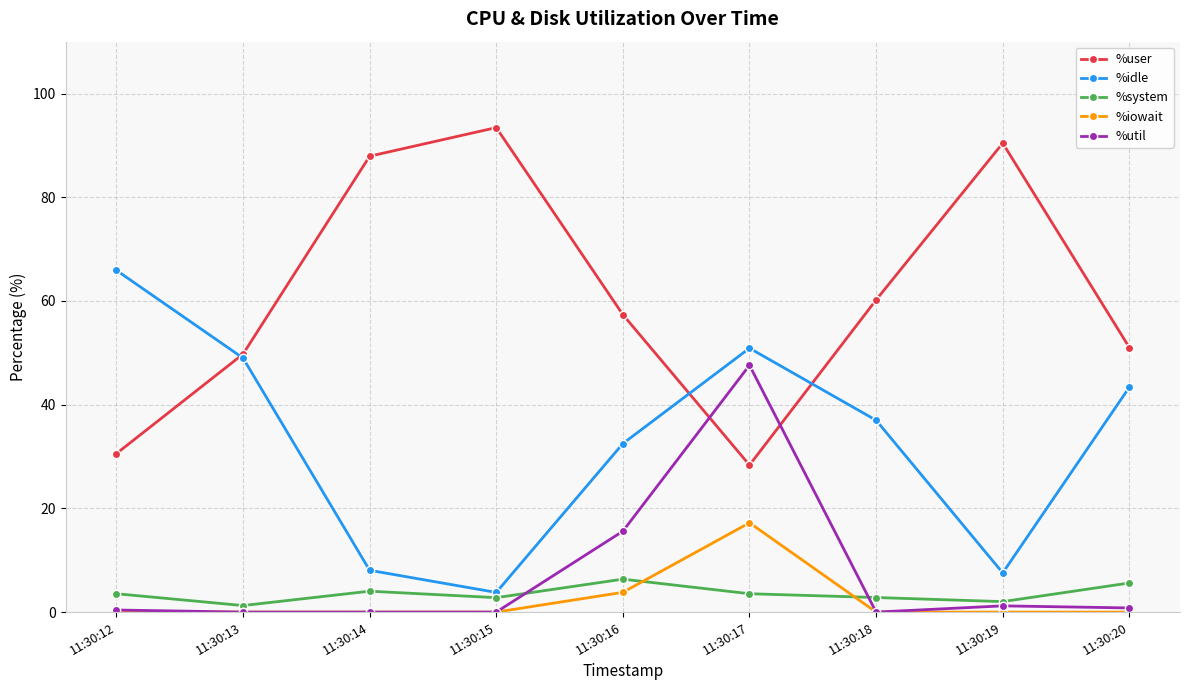

Which category has the highest value in the %iowait series?

11:30:17